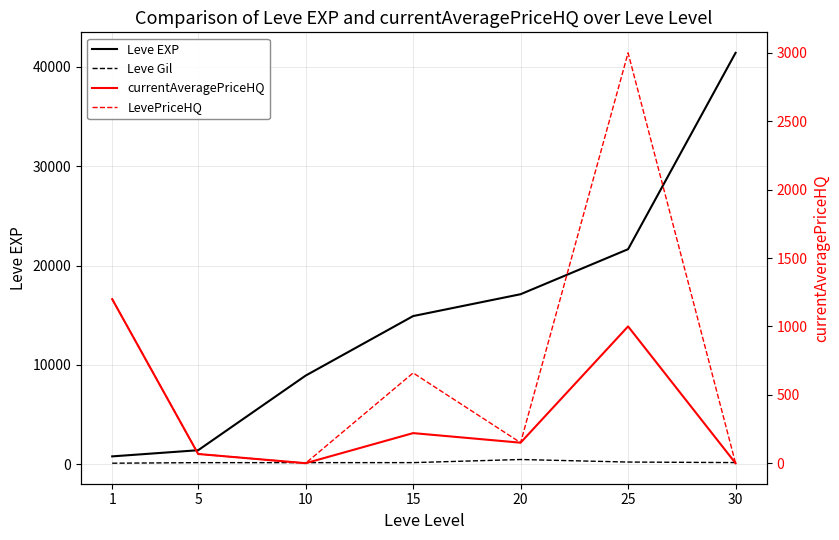

At which label does currentAveragePriceHQ reach its minimum?

10